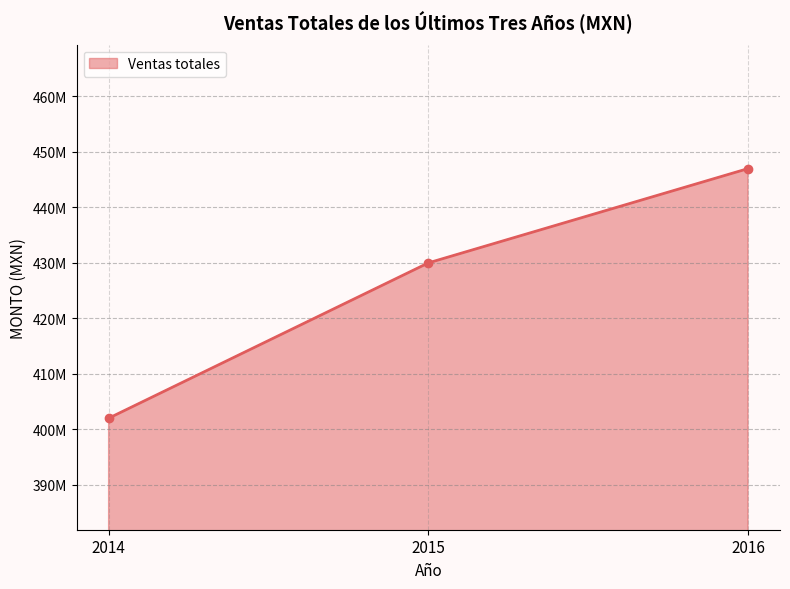

Is it true that the value at 2014 is 402000000?

True